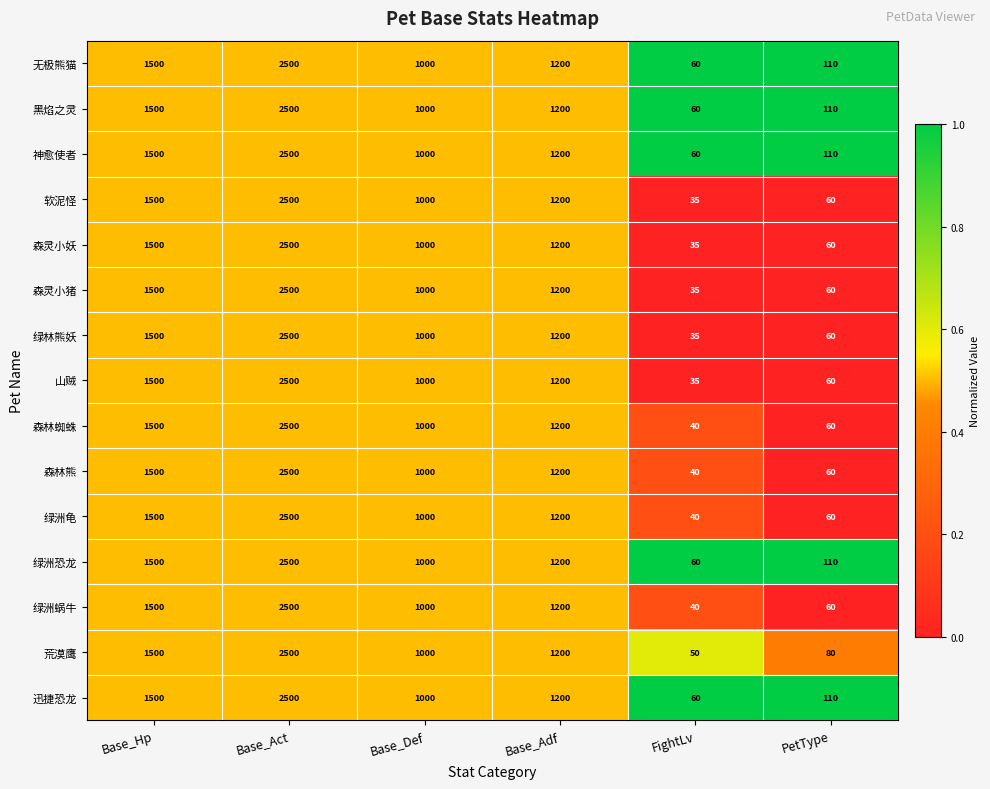

How many distinct data groups are displayed?

15